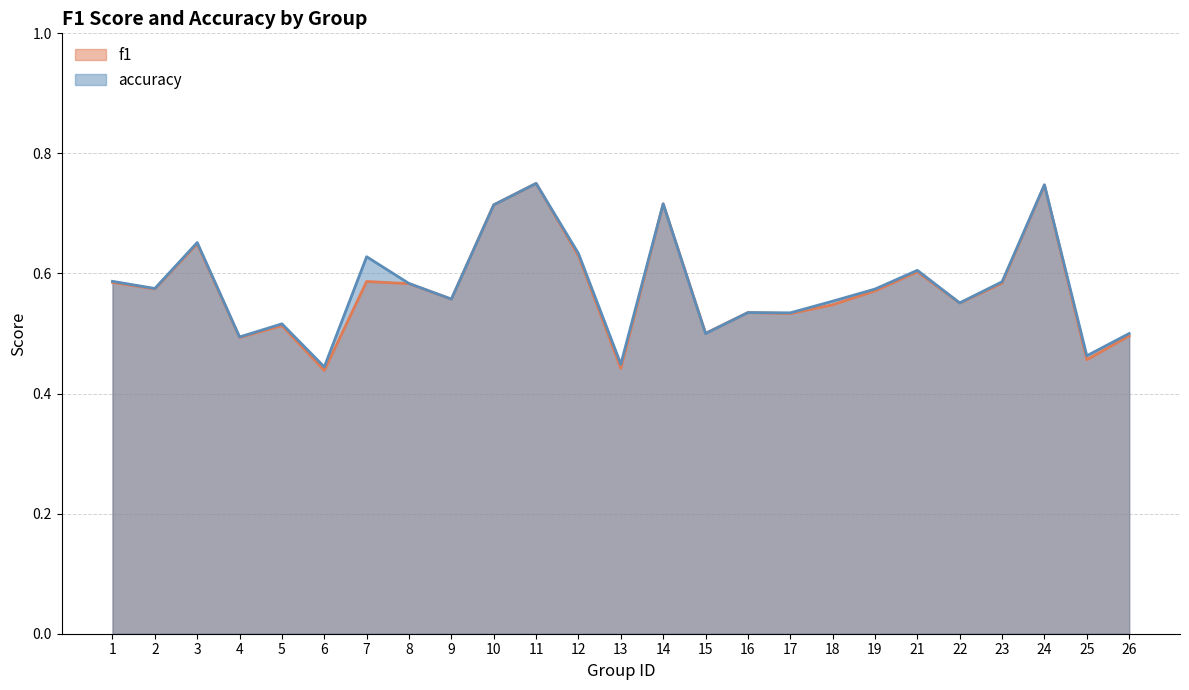

At 12, list the series in order from smallest to largest.

f1, accuracy